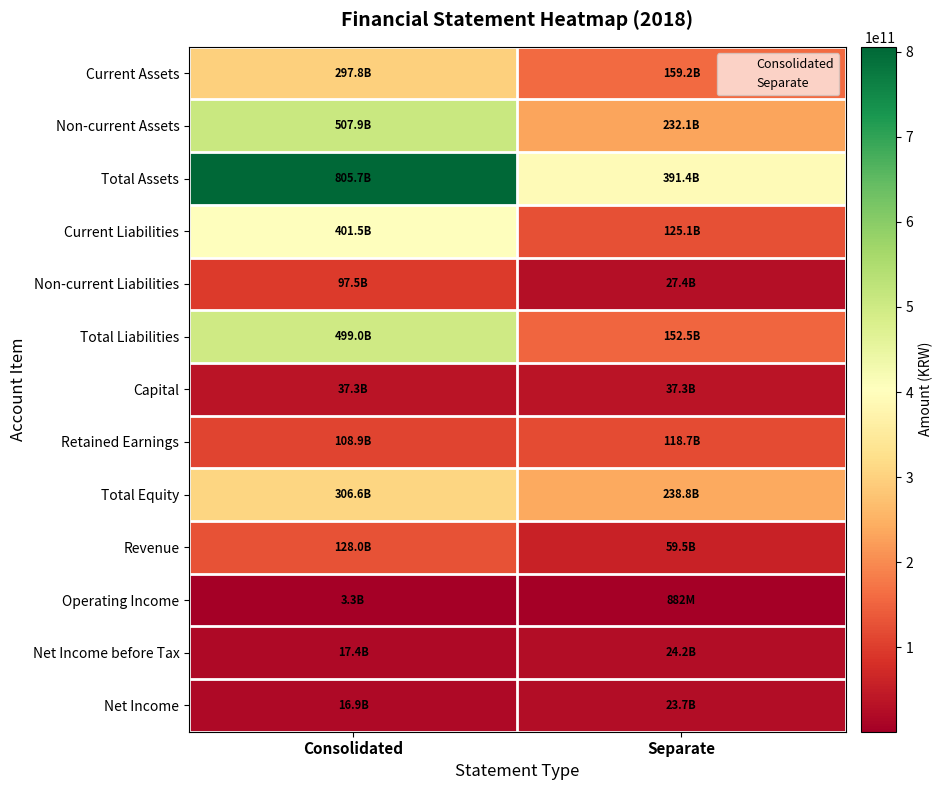

How many series are shown in this chart?

13